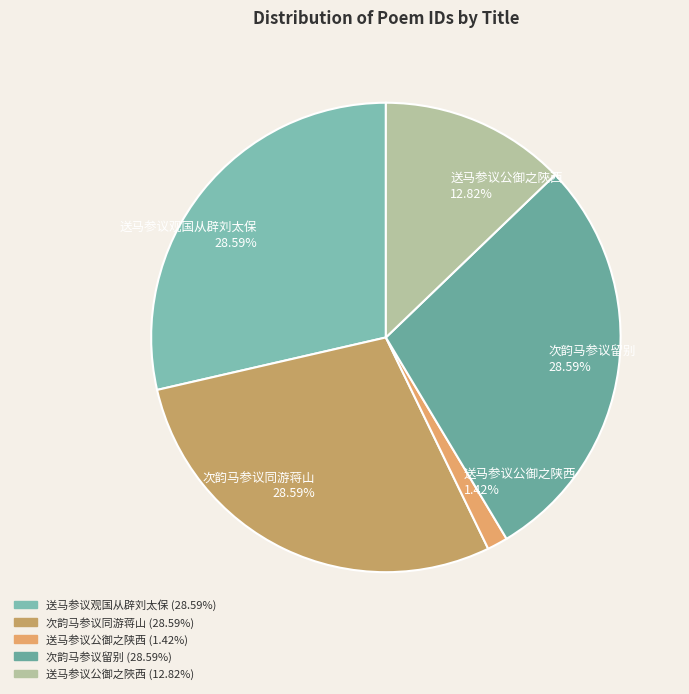

To the nearest percent, what portion does 送马参议公御之陜西 represent?

13%